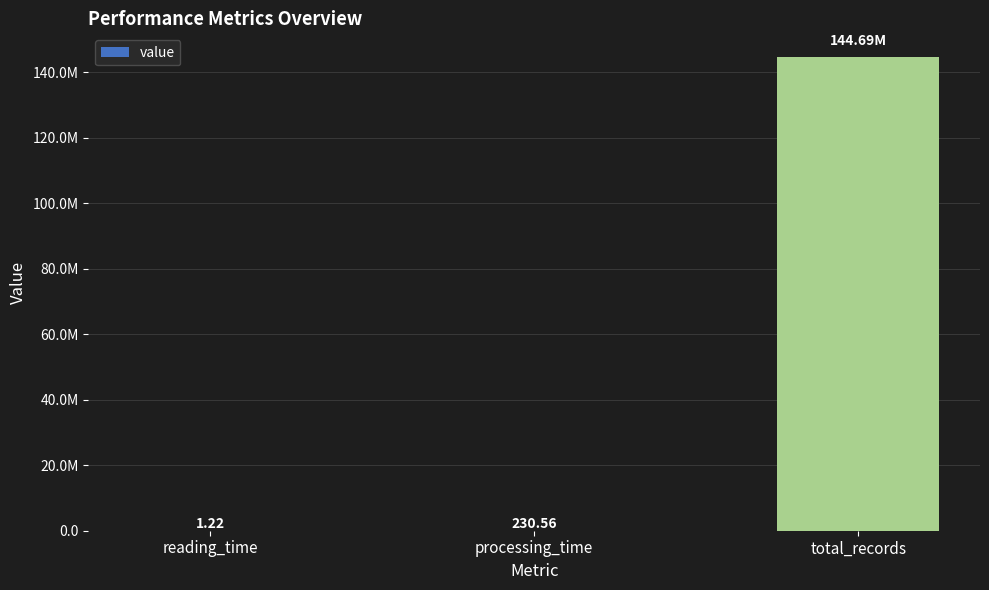

The value at total_records is 221167611.6. True or false?

False